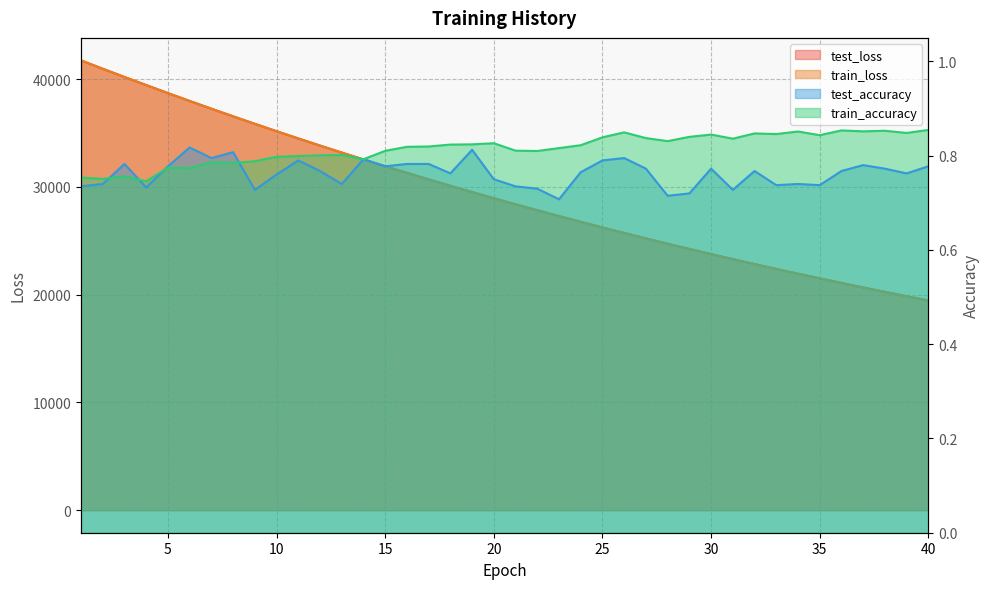

What are all the series names shown in the legend?

test_loss, train_loss, test_accuracy, train_accuracy